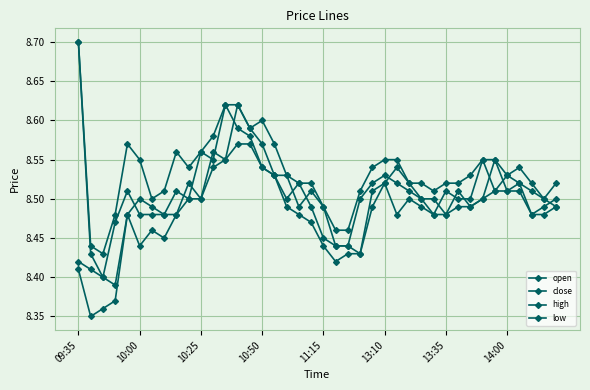

In close, how many points are higher than both neighbors (excluding endpoints)?

9